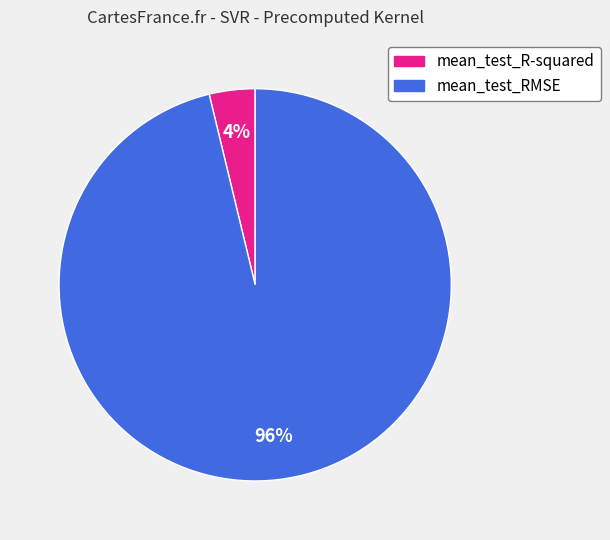

Which has a higher value, mean_test_R-squared or mean_test_RMSE?

mean_test_RMSE